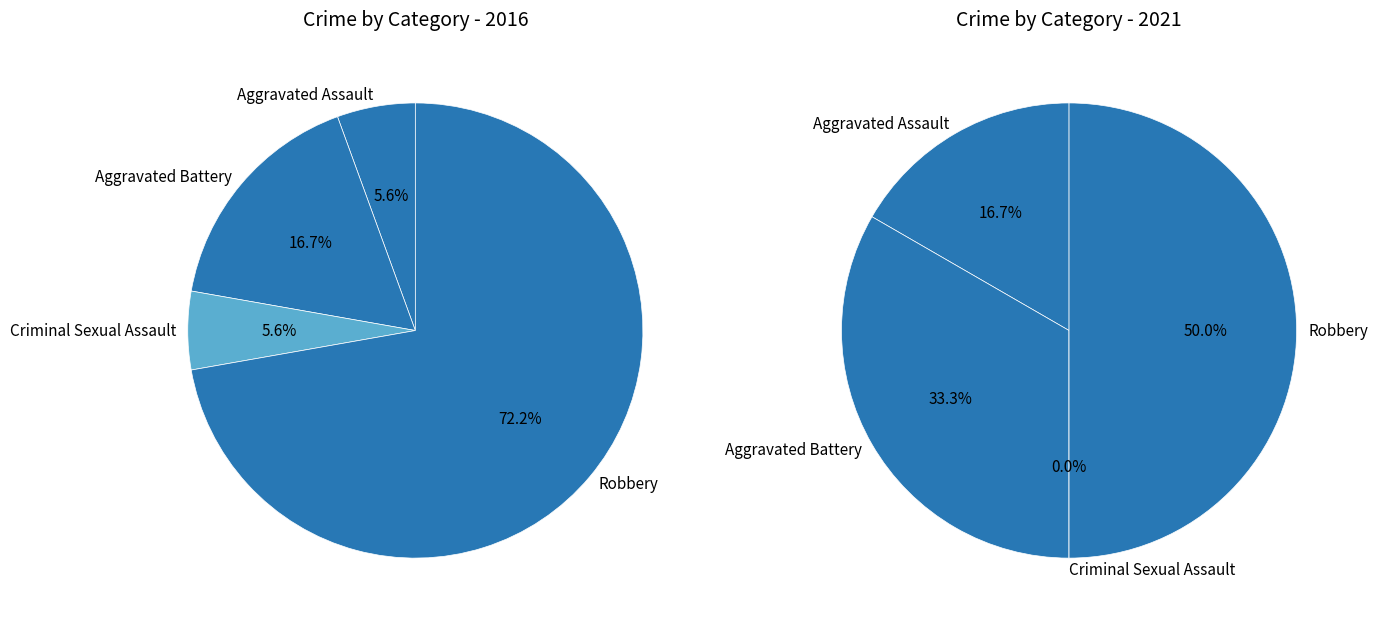

To the nearest percent, what percentage of the pie is Criminal Sexual Assault?

6%